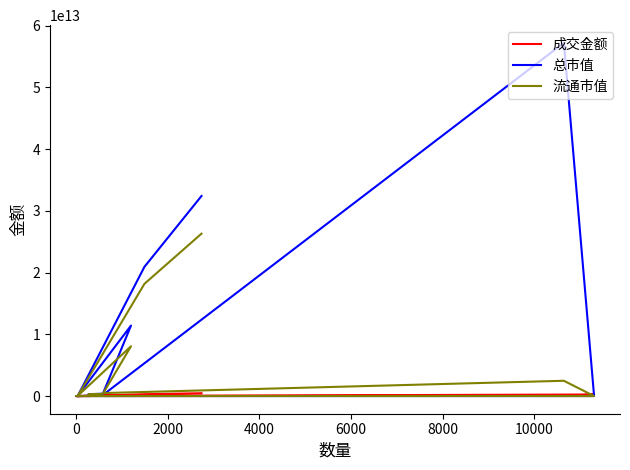

How many interior local valleys does the 成交金额 series have?

2